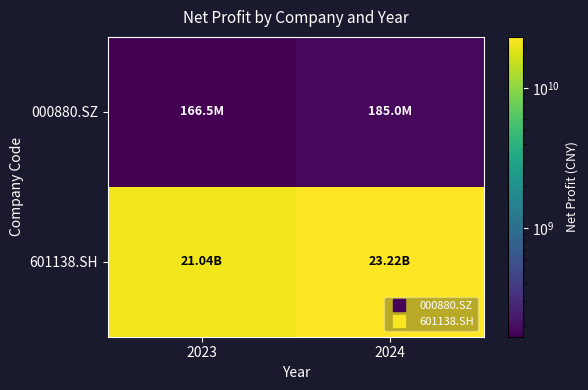

At which category does the chart reach its minimum across all series?

2023